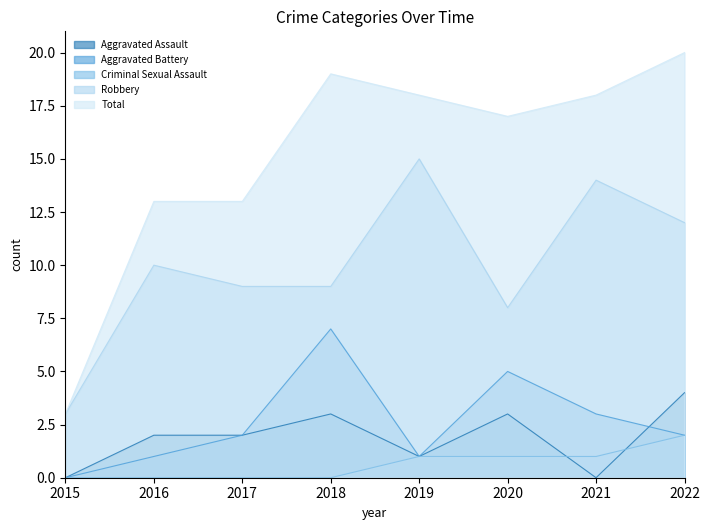

Which series has the widest spread of values?

Total